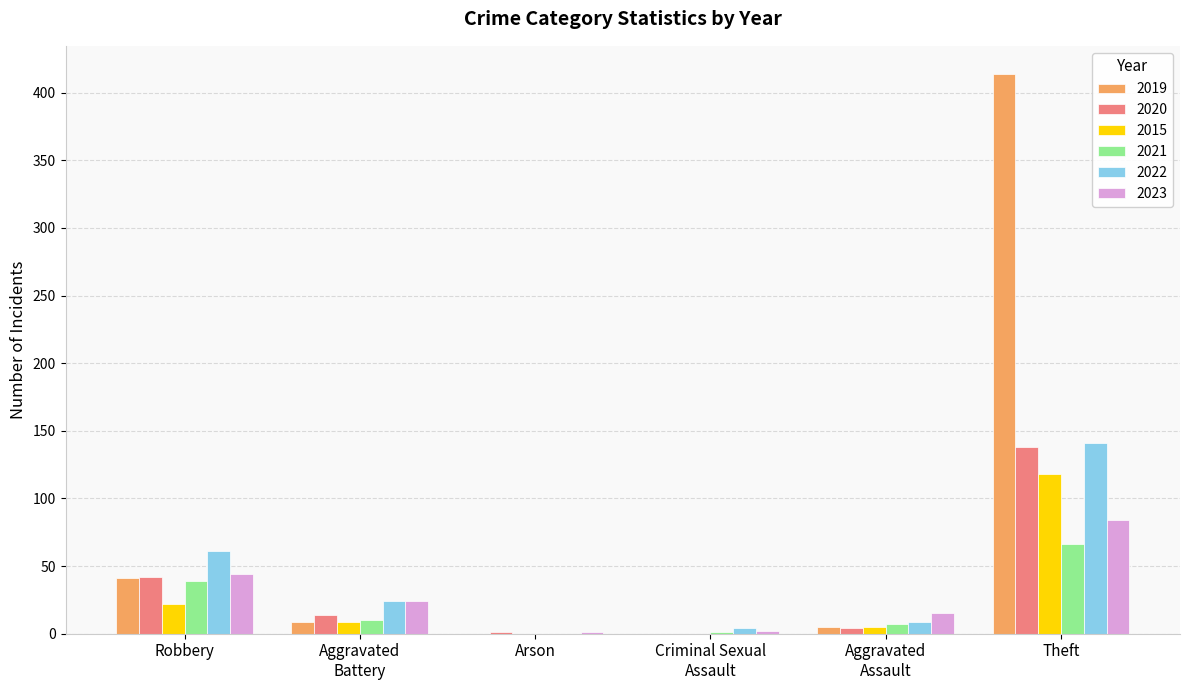

Is it true that 2019 equals 709 at Theft?

False